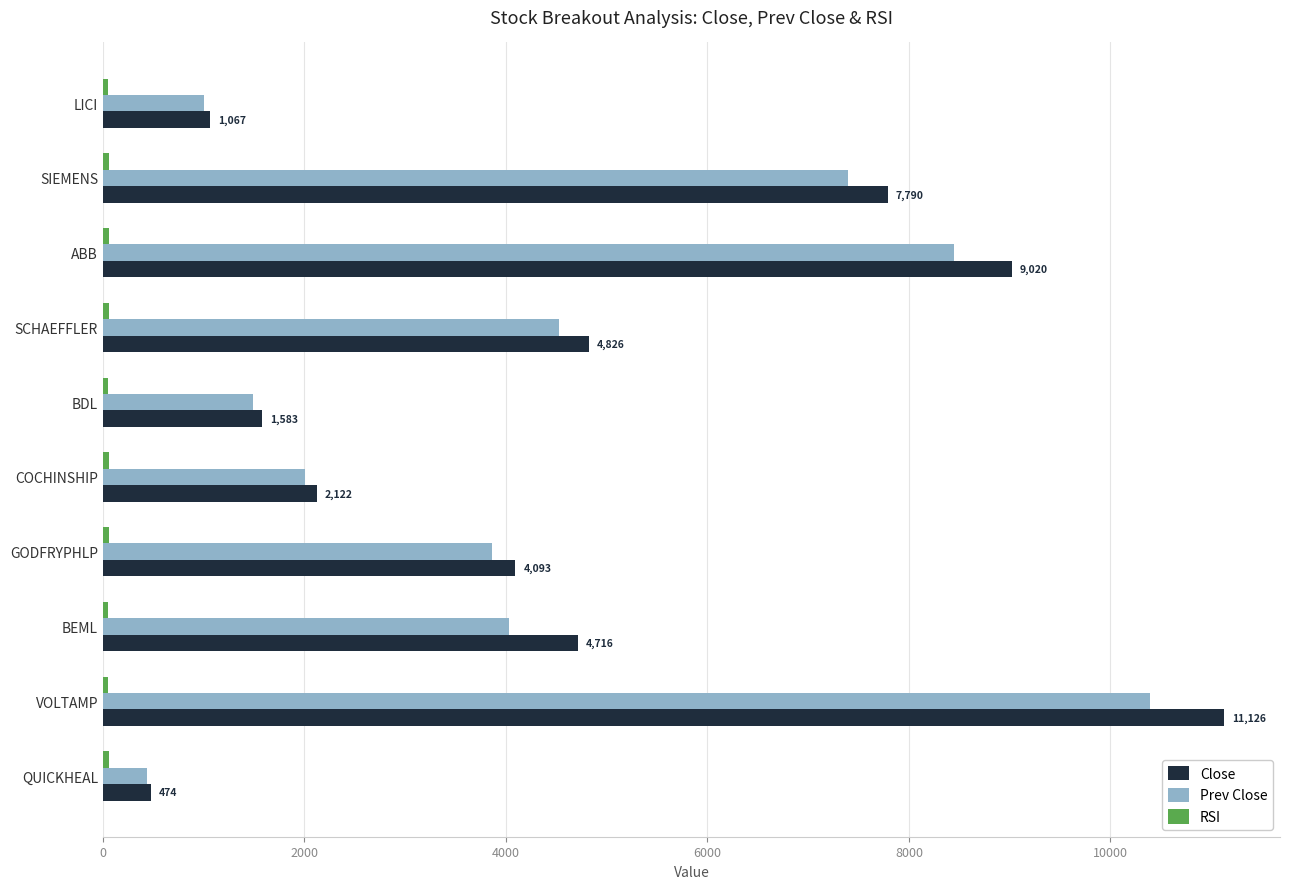

At which category is the sum across all series the highest?

VOLTAMP